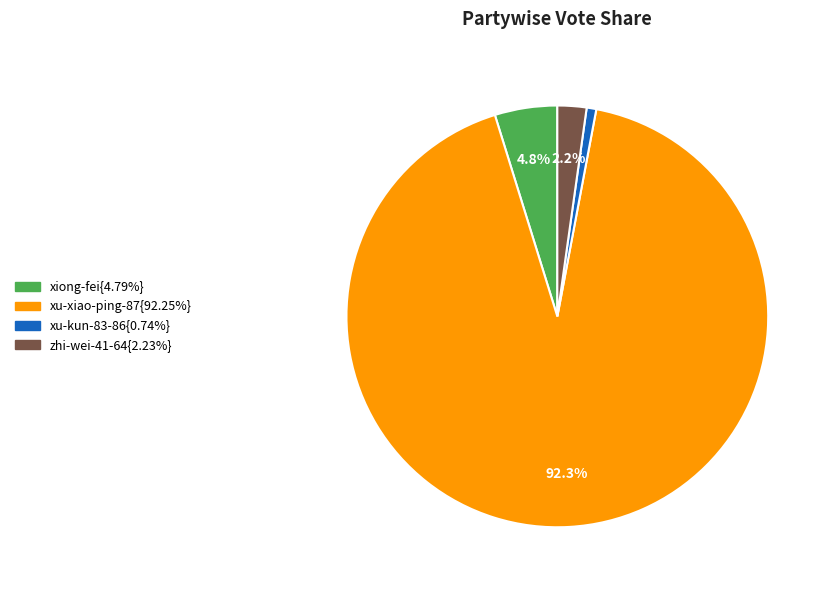

Does any single category account for the majority?

Yes